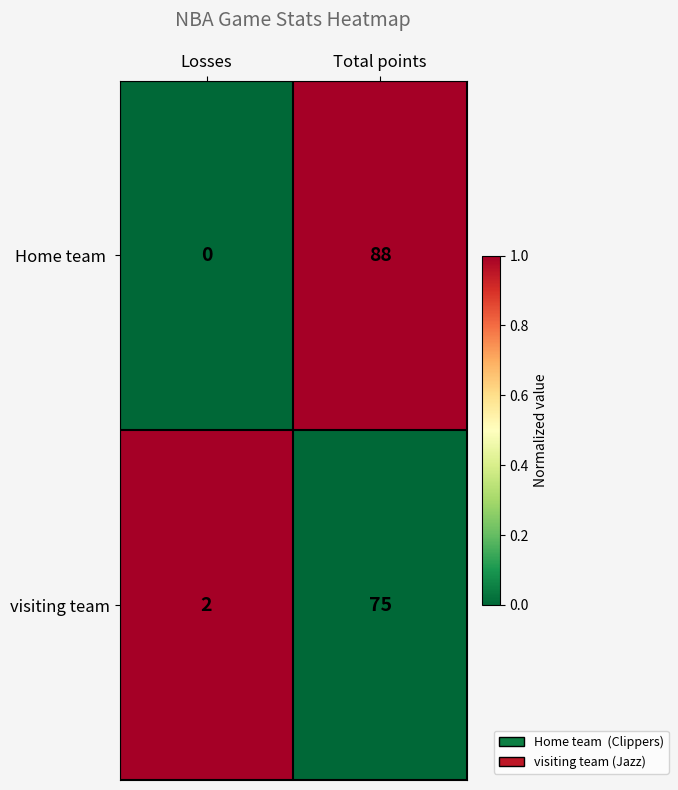

Reading right to left, transcribe all the data shown in this chart.

Home team : 88	0
visiting team: 75	2